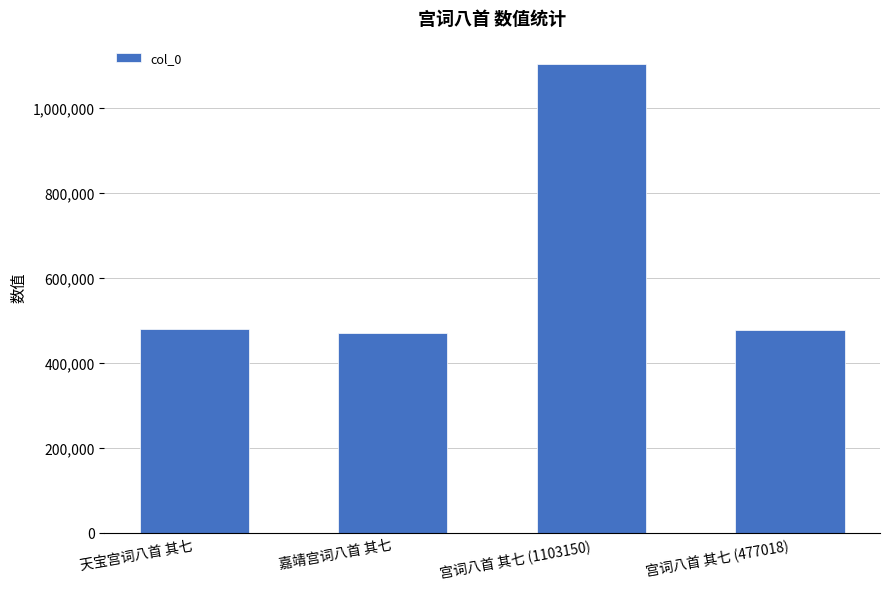

What position from the left is 宫词八首 其七 (1103150)?

3